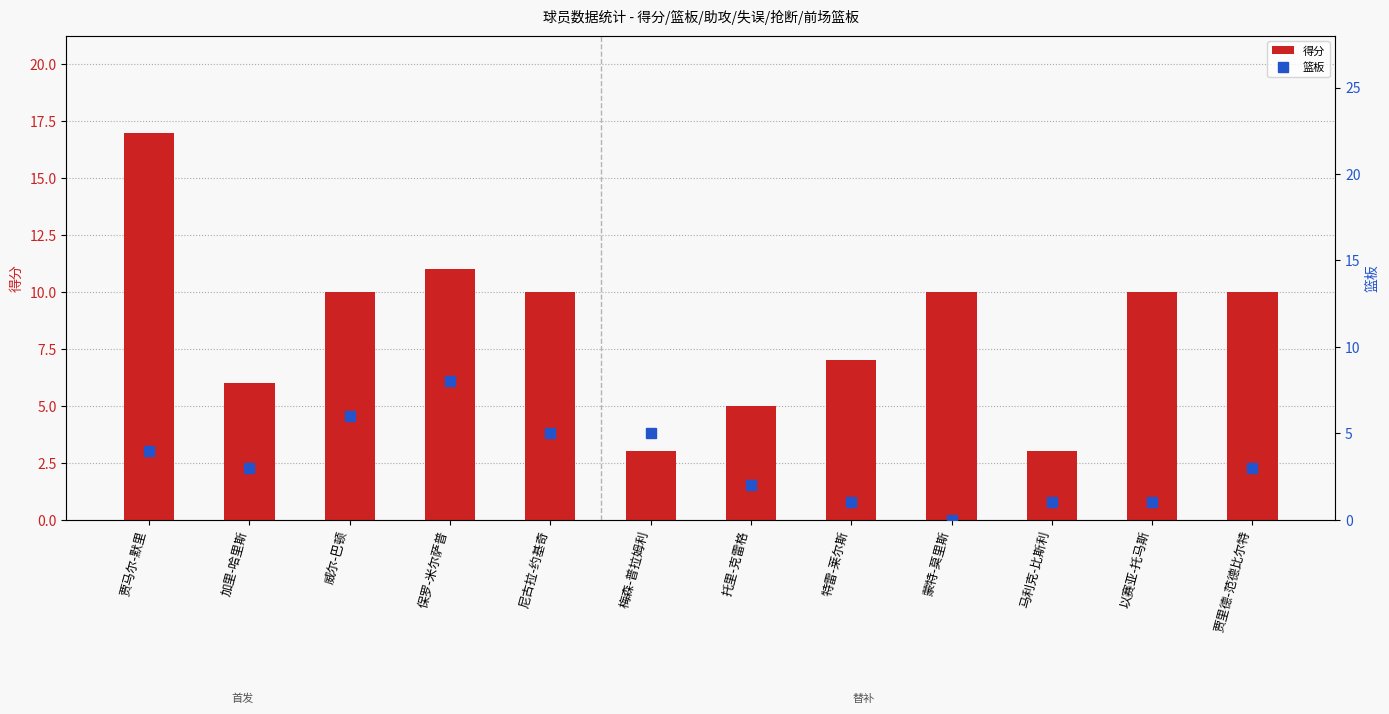

What is the label of the 12th bar from the right?

贾马尔-默里